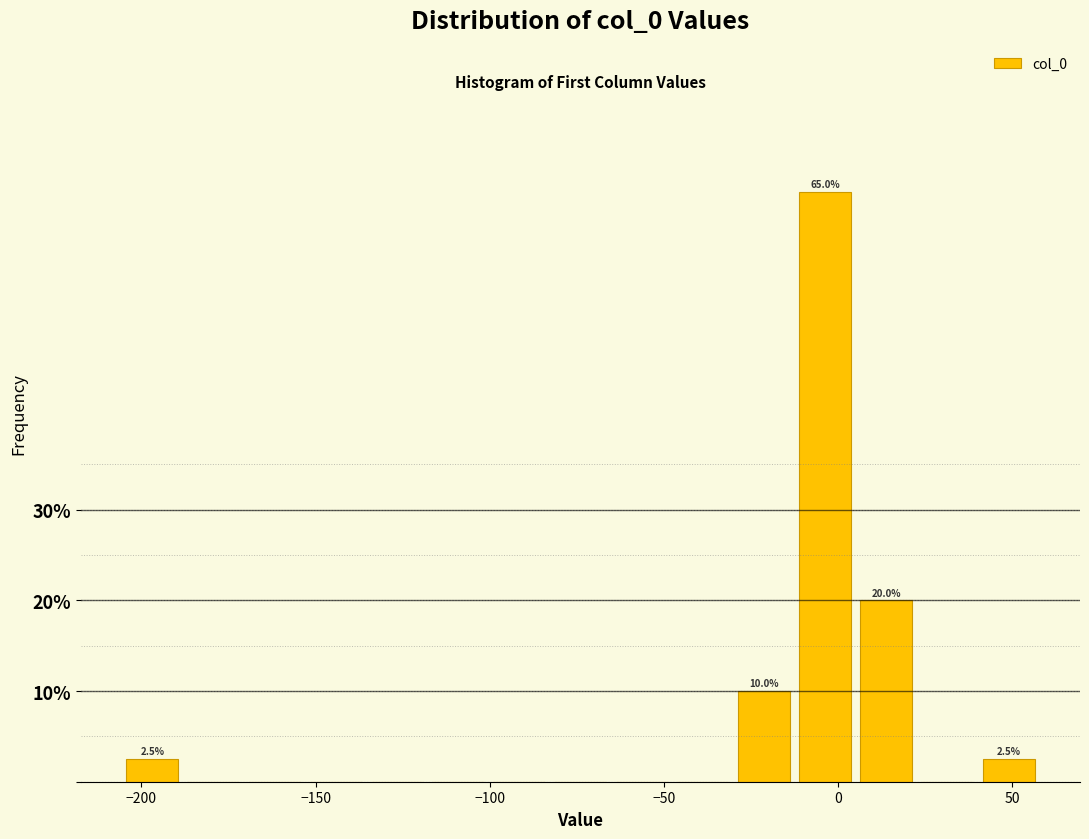

Around what value on the x-axis is the tallest bar? Give the approximate position of its centre, as read against the axis.

-5